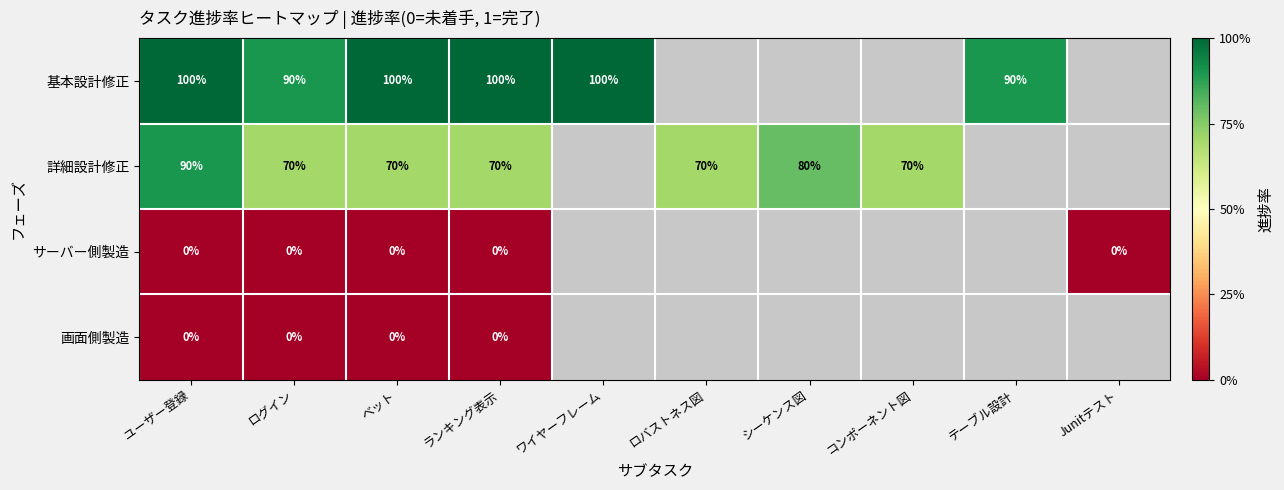

The 詳細設計修正 series shows 102 at ログイン. True or false?

False